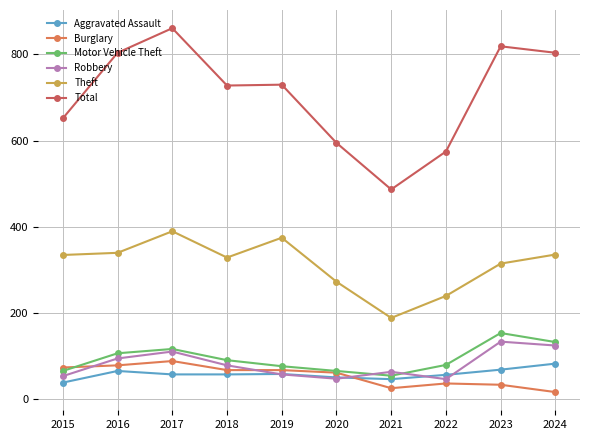

Is the value of Aggravated Assault at 2021 greater than the value of Motor Vehicle Theft at 2019?

No